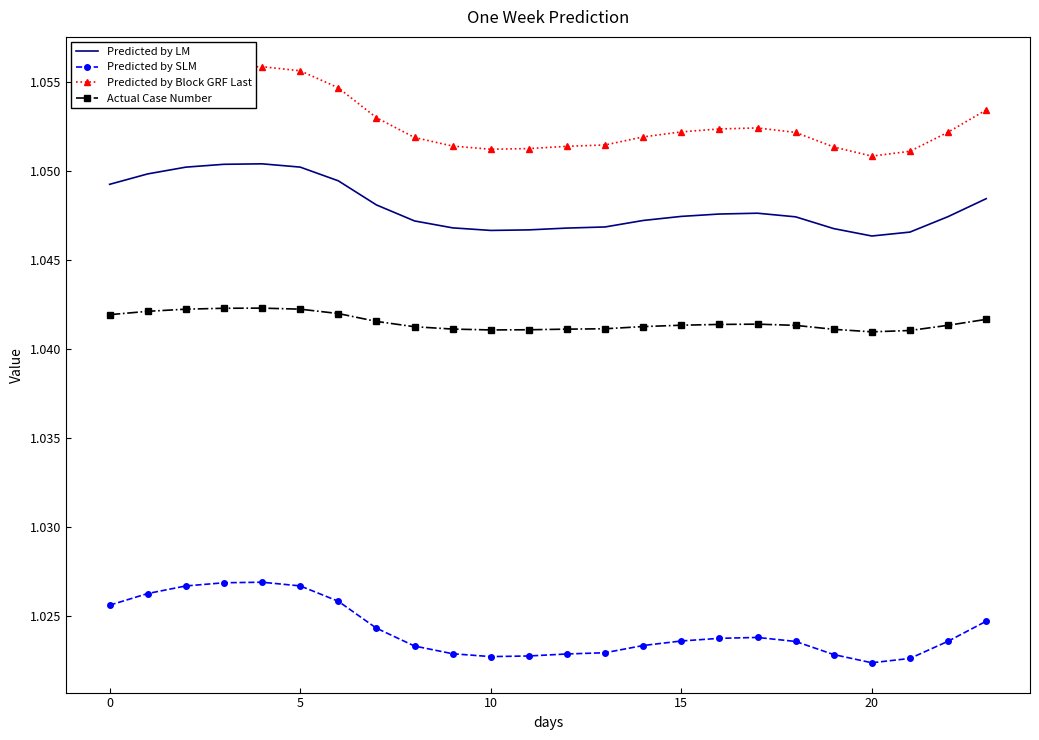

How many Predicted by SLM values are between 1 and 2?

24